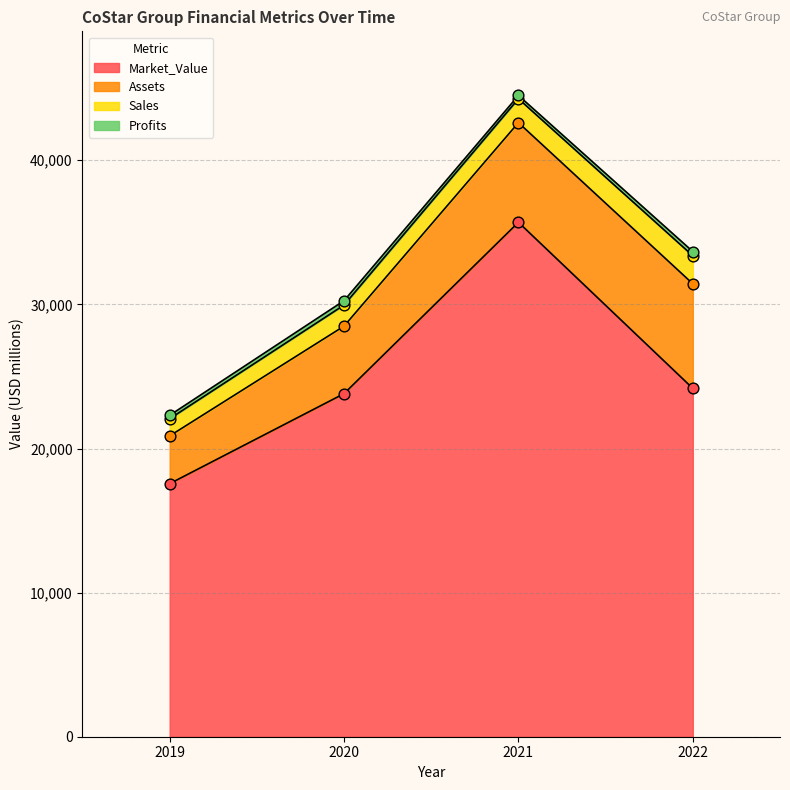

Which series has the largest total across all categories?

Market_Value